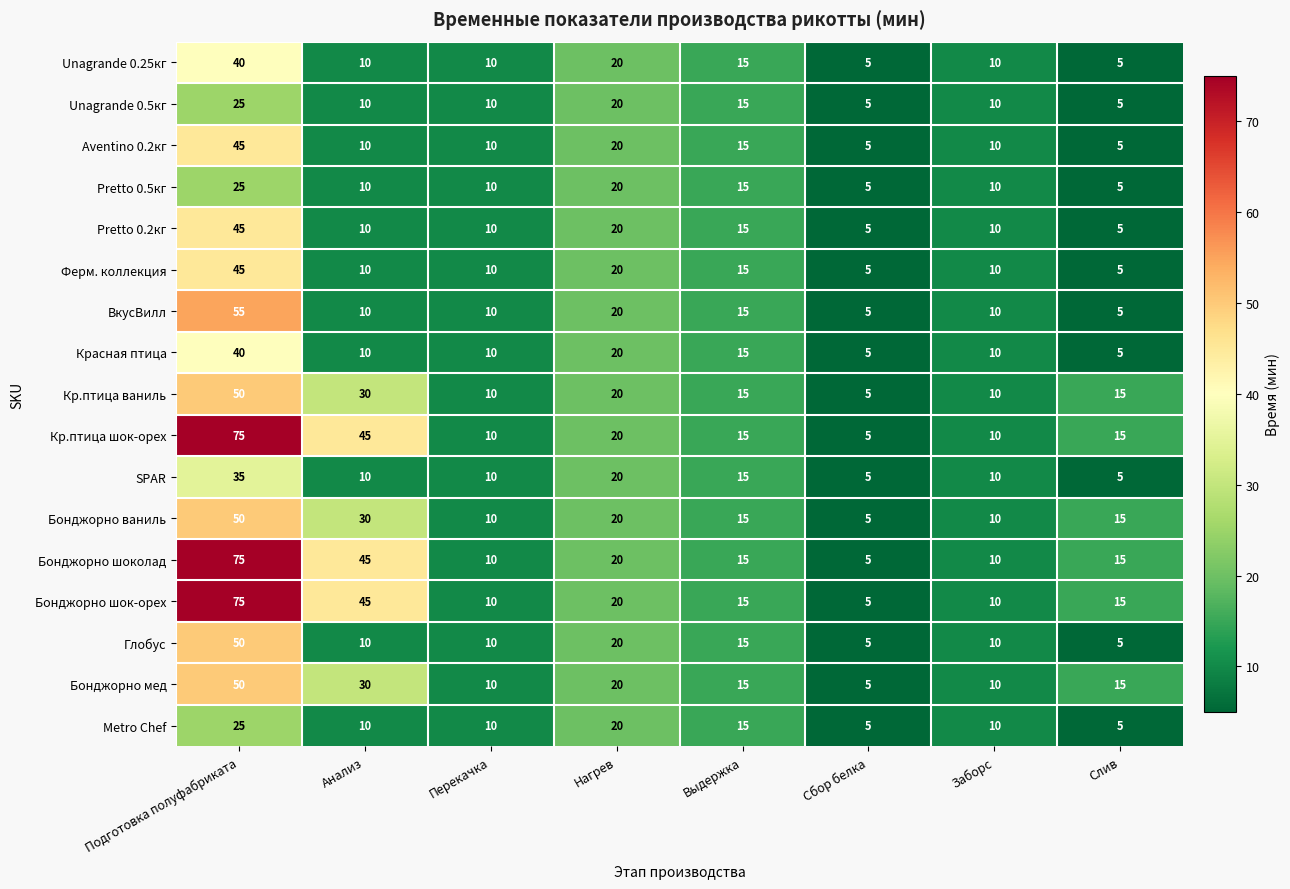

What is the smallest value displayed?

5